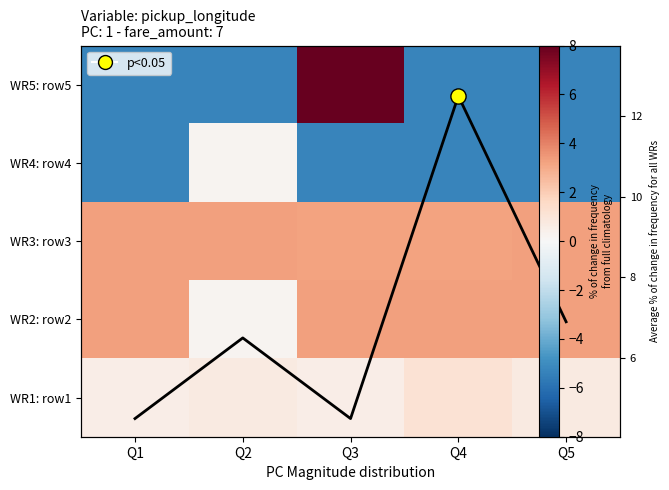

What is the difference between the avg line values at Q2 and Q3?

2.0